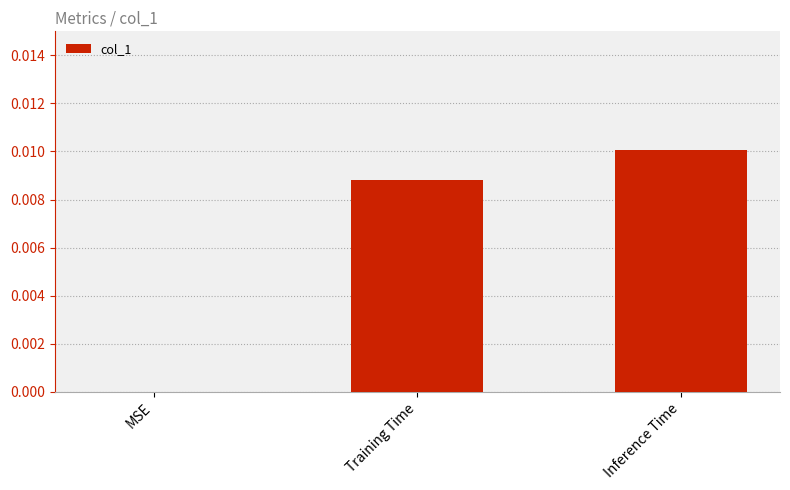

Where is the data nearest to the value 0?

MSE